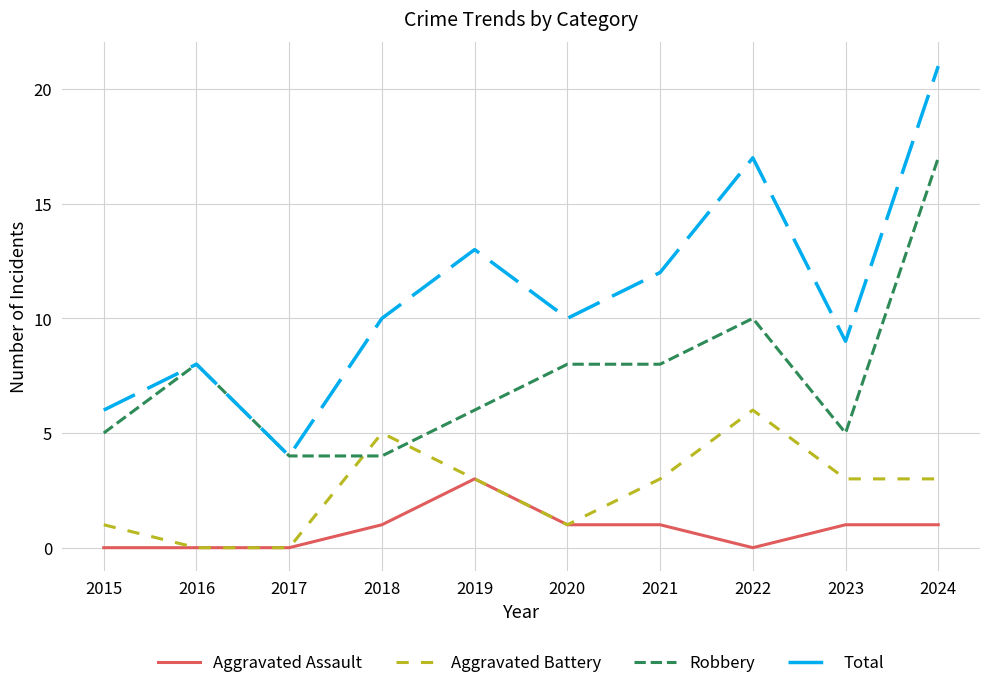

Which series has the widest spread of values?

Total